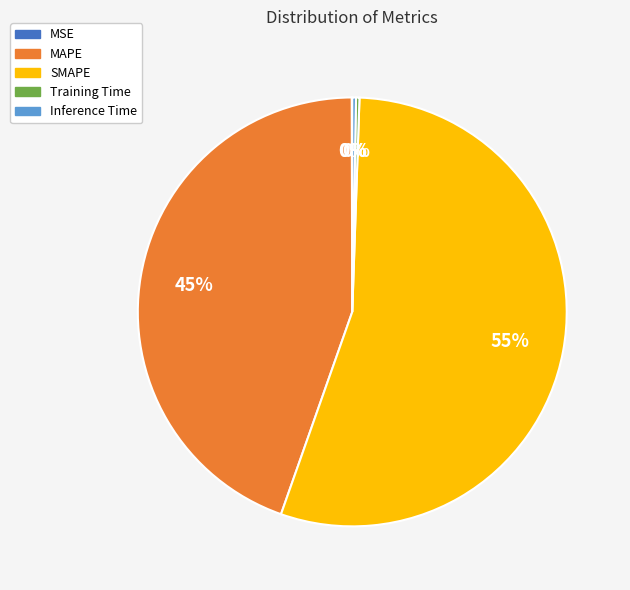

Combined, do MAPE and Inference Time account for over 50%?

No